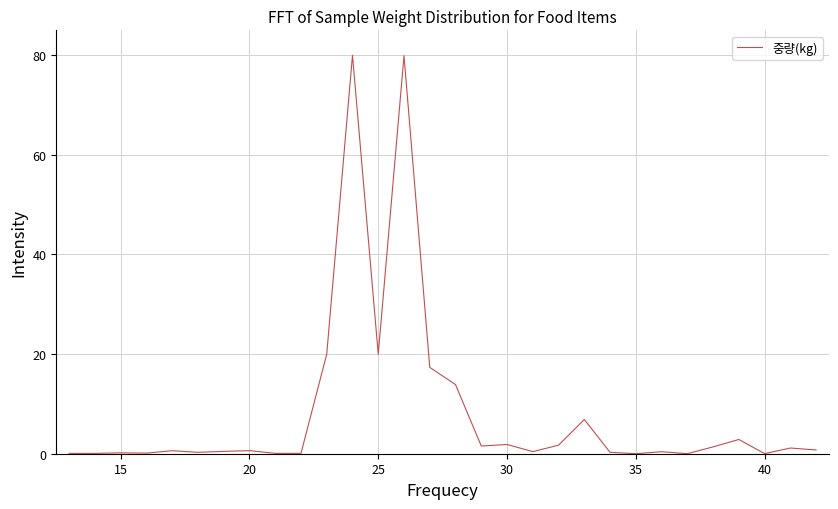

What is the maximum value shown in the chart?

80.0